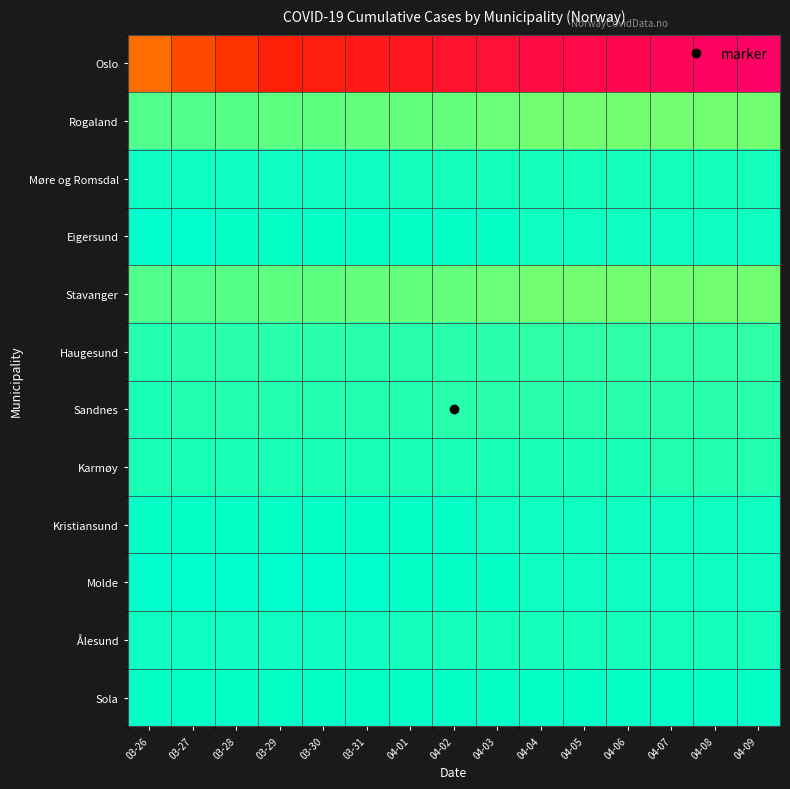

Which series has the largest total across all categories?

Oslo